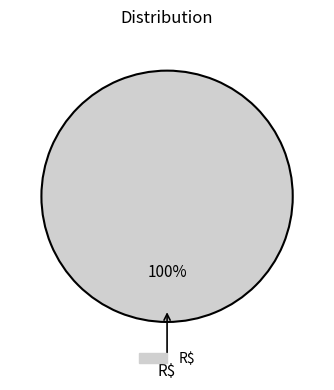

Is there any slice that represents more than half of the pie?

Yes